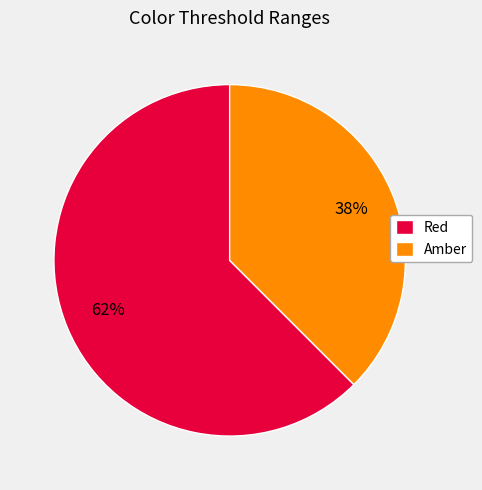

Do Amber and Red together represent more than half of the pie?

Yes